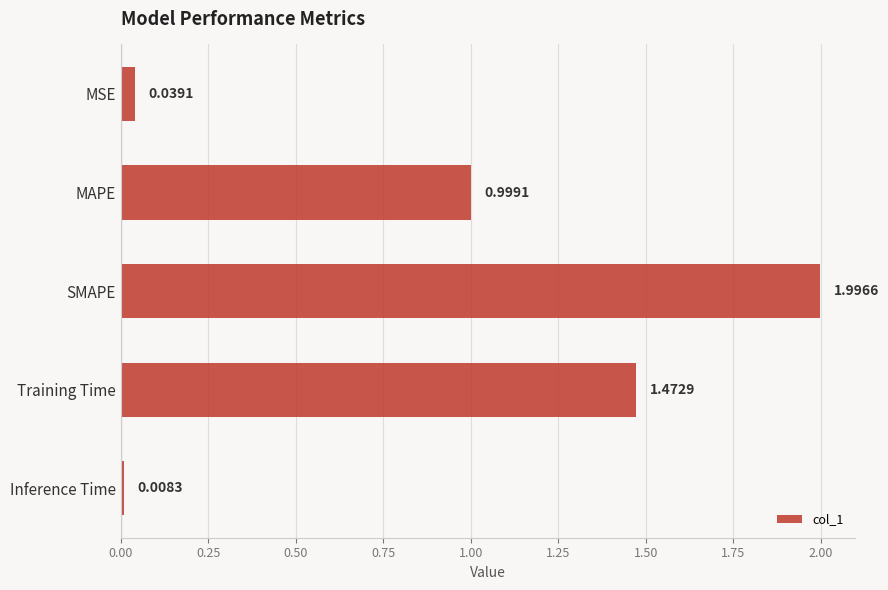

How many distinct data groups are displayed?

1